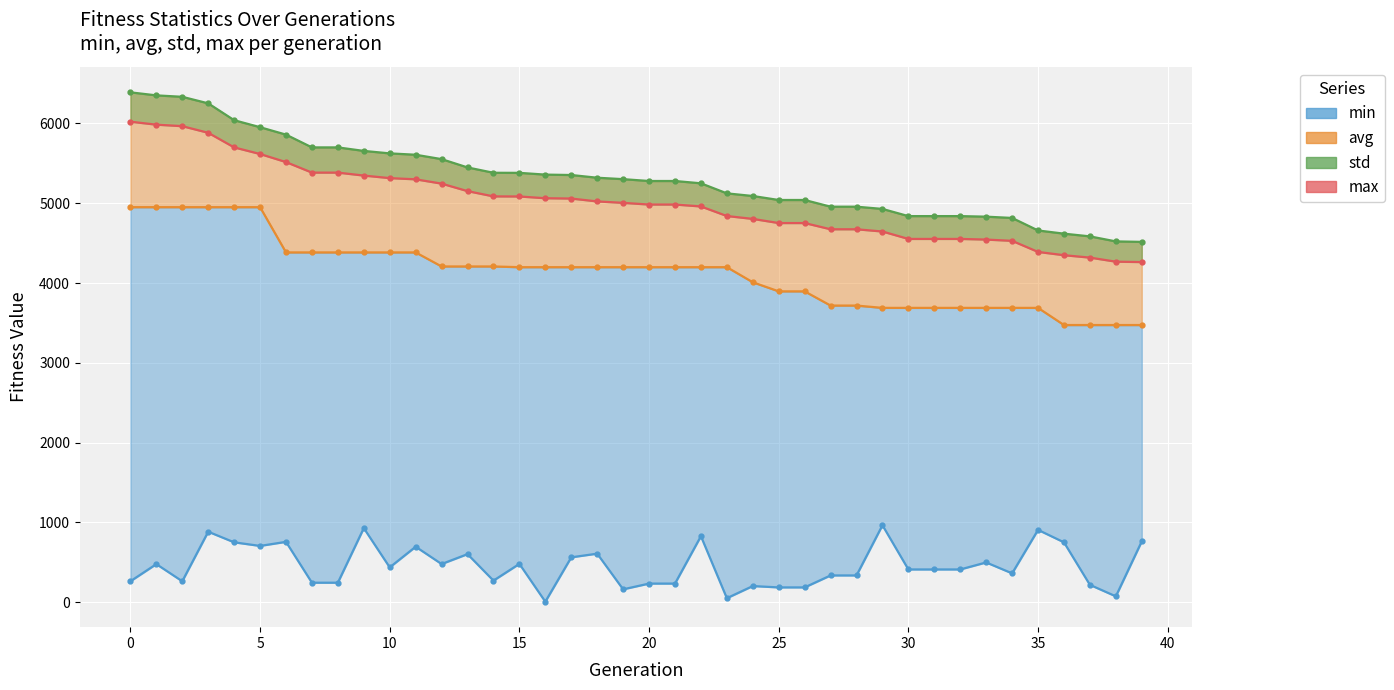

Which has a higher value, 35 or 40?

40